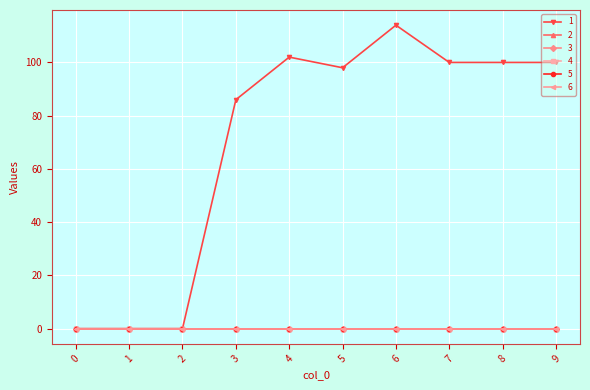

What is the sum of all 1 values?

700